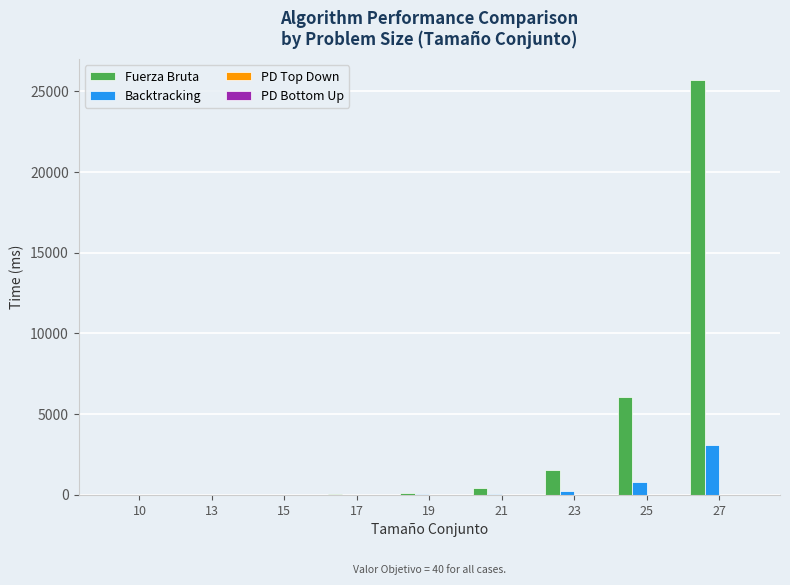

What is the sum of all Backtracking values?

4081